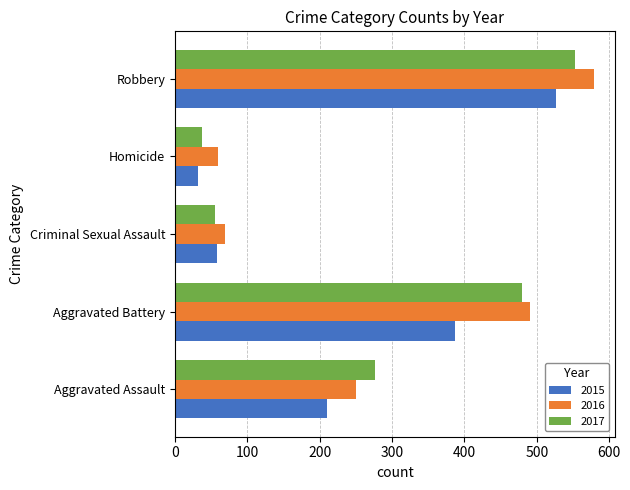

True or false: 2016 has a value of 723 at Aggravated Battery.

False